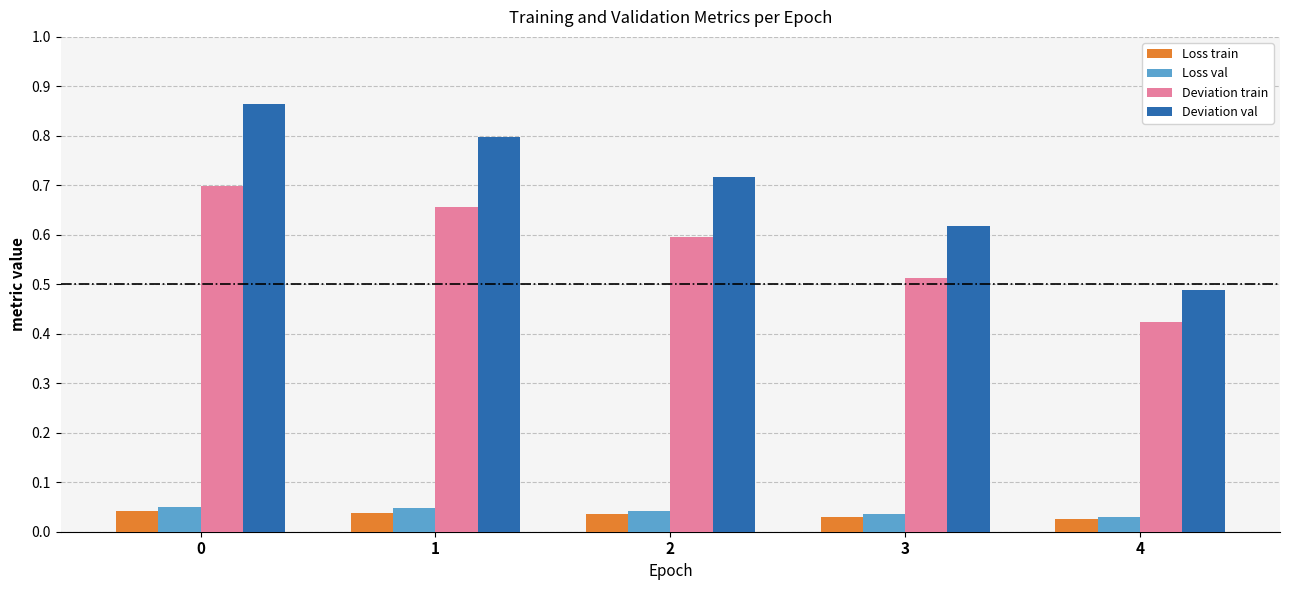

What is the difference between the highest and lowest values at 0?

0.8